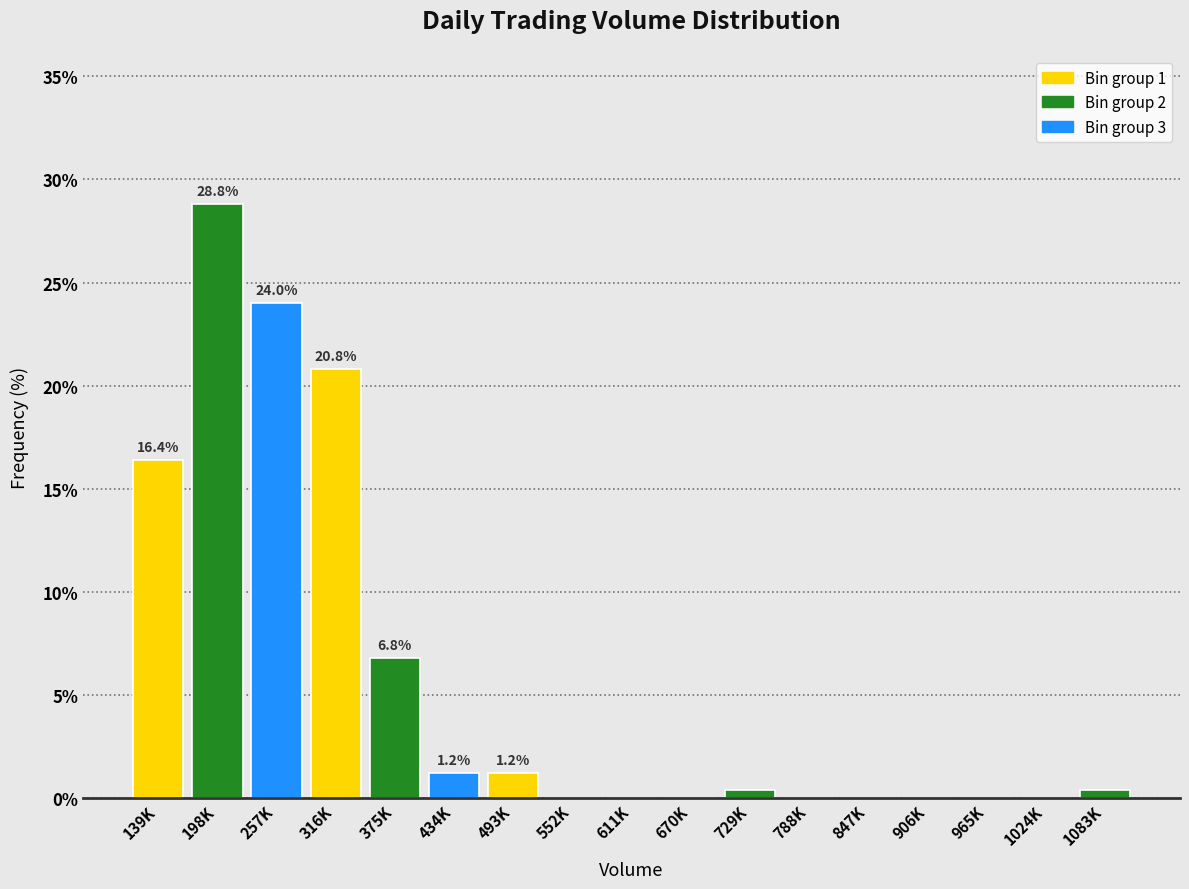

Reading left to right, transcribe all the data shown in this chart.

139K=16.4	198K=28.8	257K=24.0	316K=20.8	375K=6.8	434K=1.2	493K=1.2	552K=0.0	611K=0.0	670K=0.0	729K=0.4	788K=0.0	847K=0.0	906K=0.0	965K=0.0	1024K=0.0	1083K=0.4